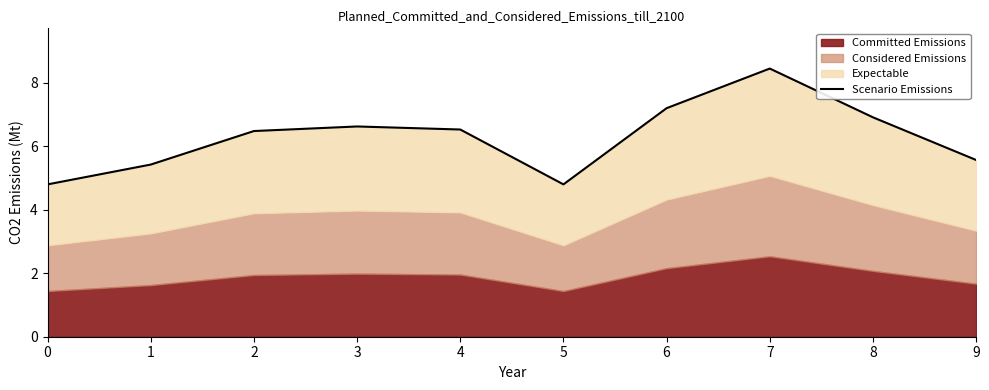

Is it true that the value at 7 is 8.5?

True